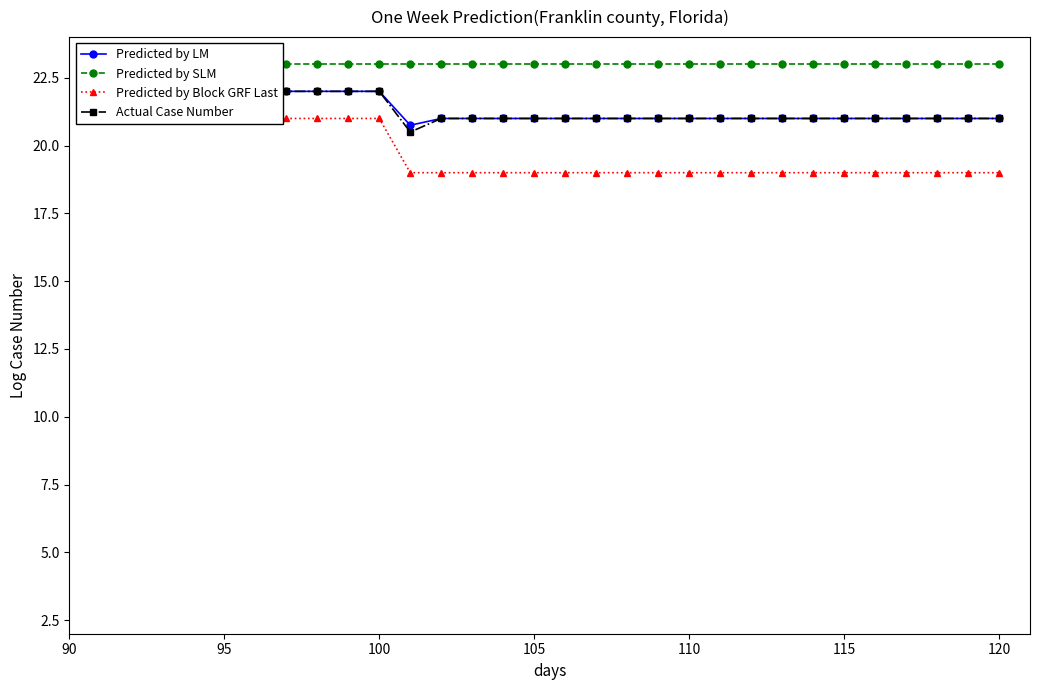

Rank the series by their maximum value, from lowest to highest.

Predicted by Block GRF Last, Predicted by LM, Actual Case Number, Predicted by SLM